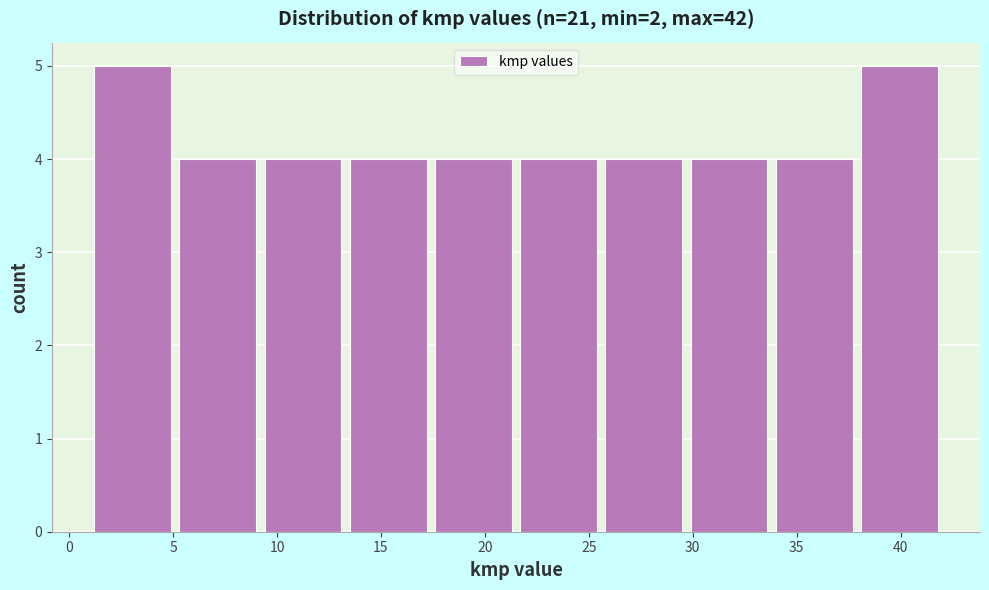

Reading left to right, transcribe this chart: for each bar, give the range it covers on the x-axis and its height. Neither the bar edges nor the heights are printed on the chart, so give them approximately, as read against the axes.

1.0 to 5.1: 5
5.1 to 9.2: 4
9.2 to 13.3: 4
13.3 to 17.4: 4
17.4 to 21.5: 4
21.5 to 25.6: 4
25.6 to 29.7: 4
29.7 to 33.8: 4
33.8 to 37.9: 4
37.9 to 42.0: 5